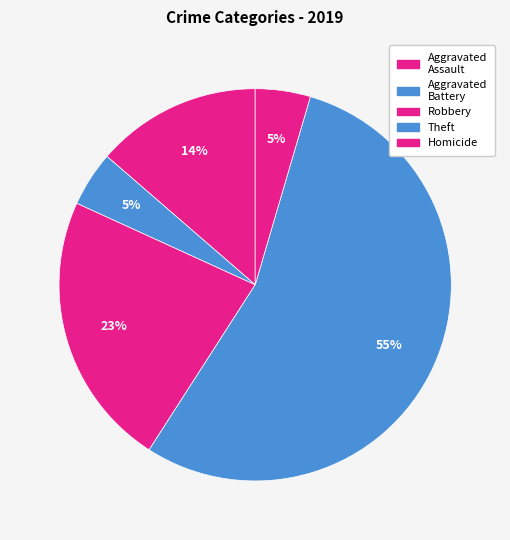

Does Aggravated Battery account for over 50% of the chart?

No